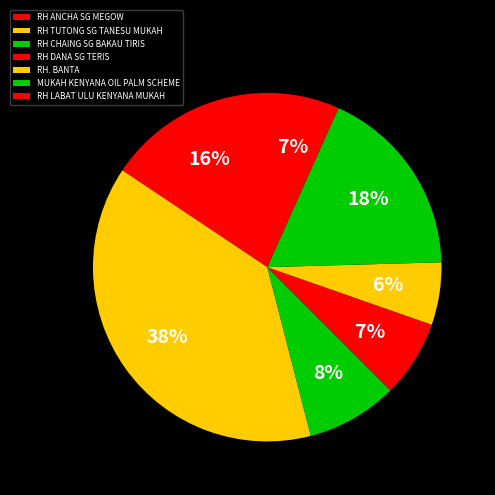

How many slices are in this pie chart?

7